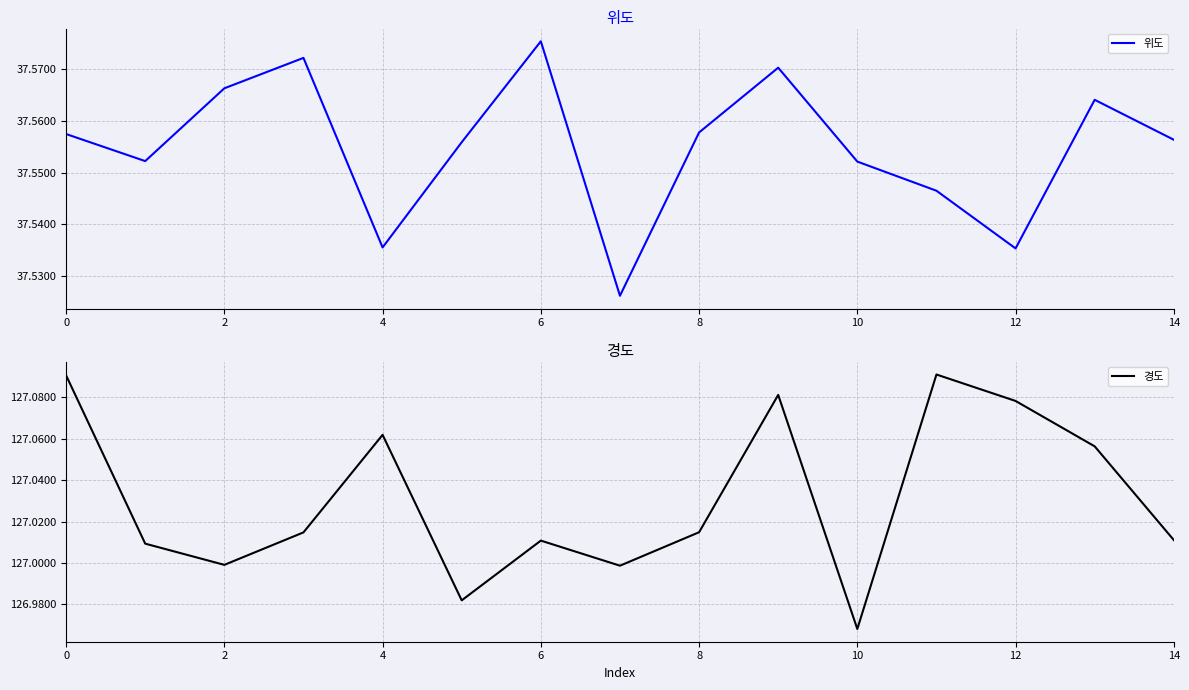

At which category is the sum across all series the highest?

9